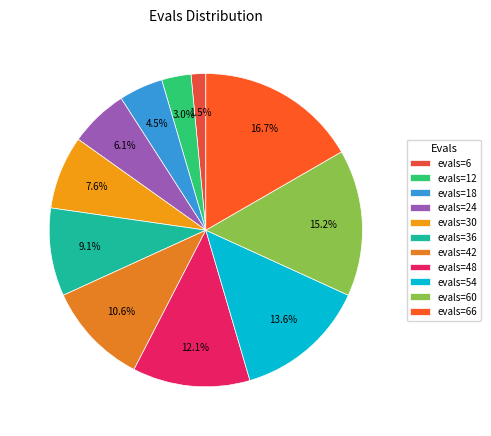

Count the number of slices in the pie.

11